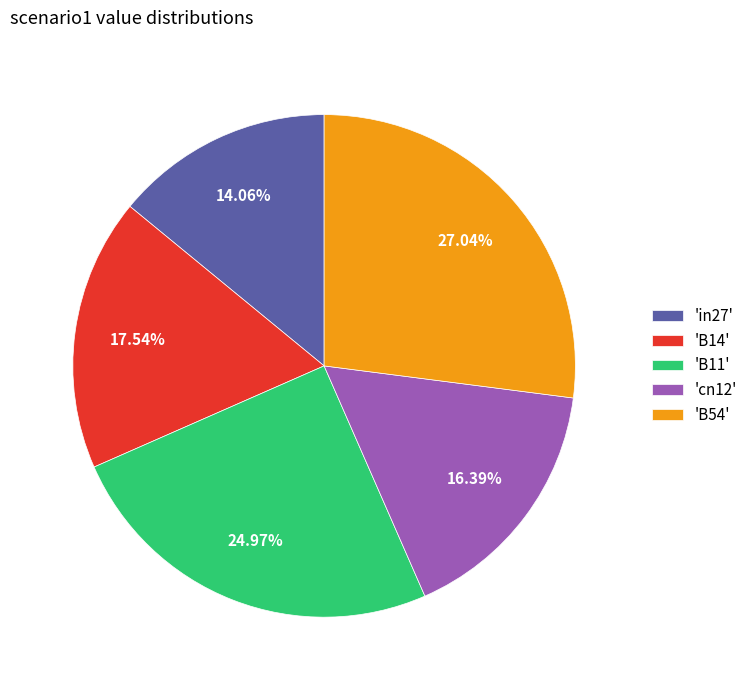

Rank the categories by value from highest to lowest.

'B54', 'B11', 'B14', 'cn12', 'in27'